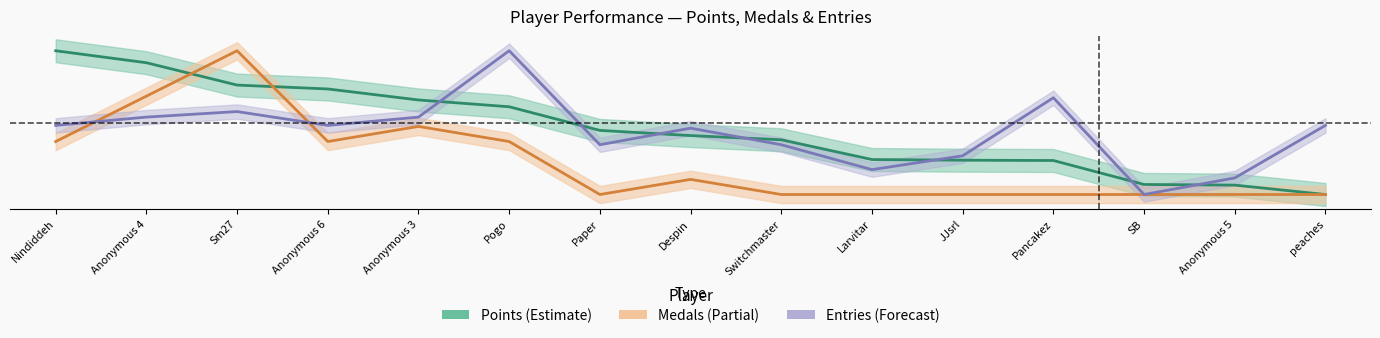

List the series in order of their peak value, lowest first.

Points, Medals, Entries